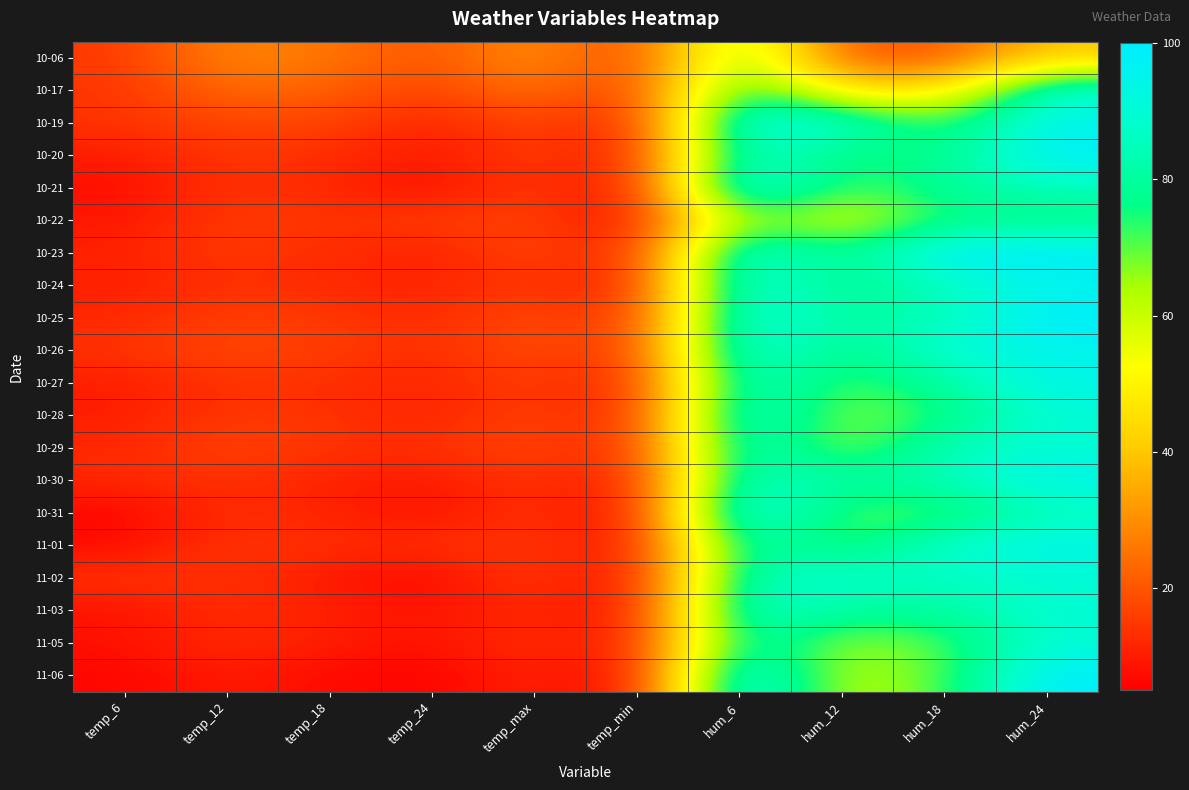

At which category is the sum across all series the highest?

hum_6